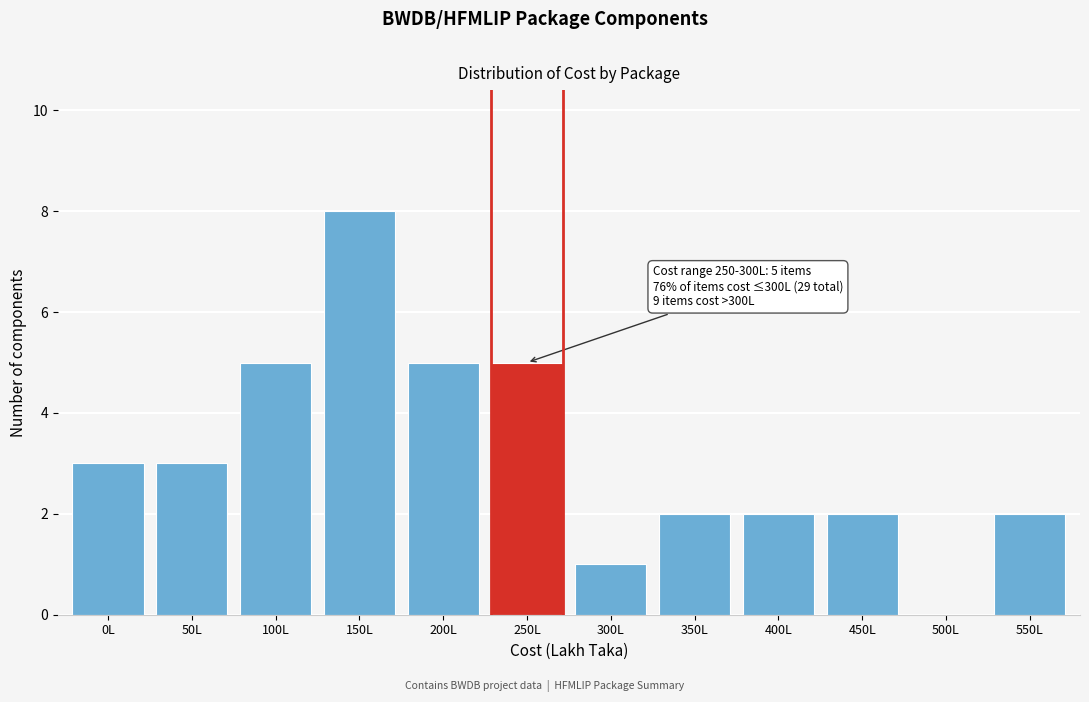

Reading left to right, what are all the values shown in this chart?

0L=3	50L=3	100L=5	150L=8	200L=5	250L=5	300L=1	350L=2	400L=2	450L=2	500L=0	550L=2